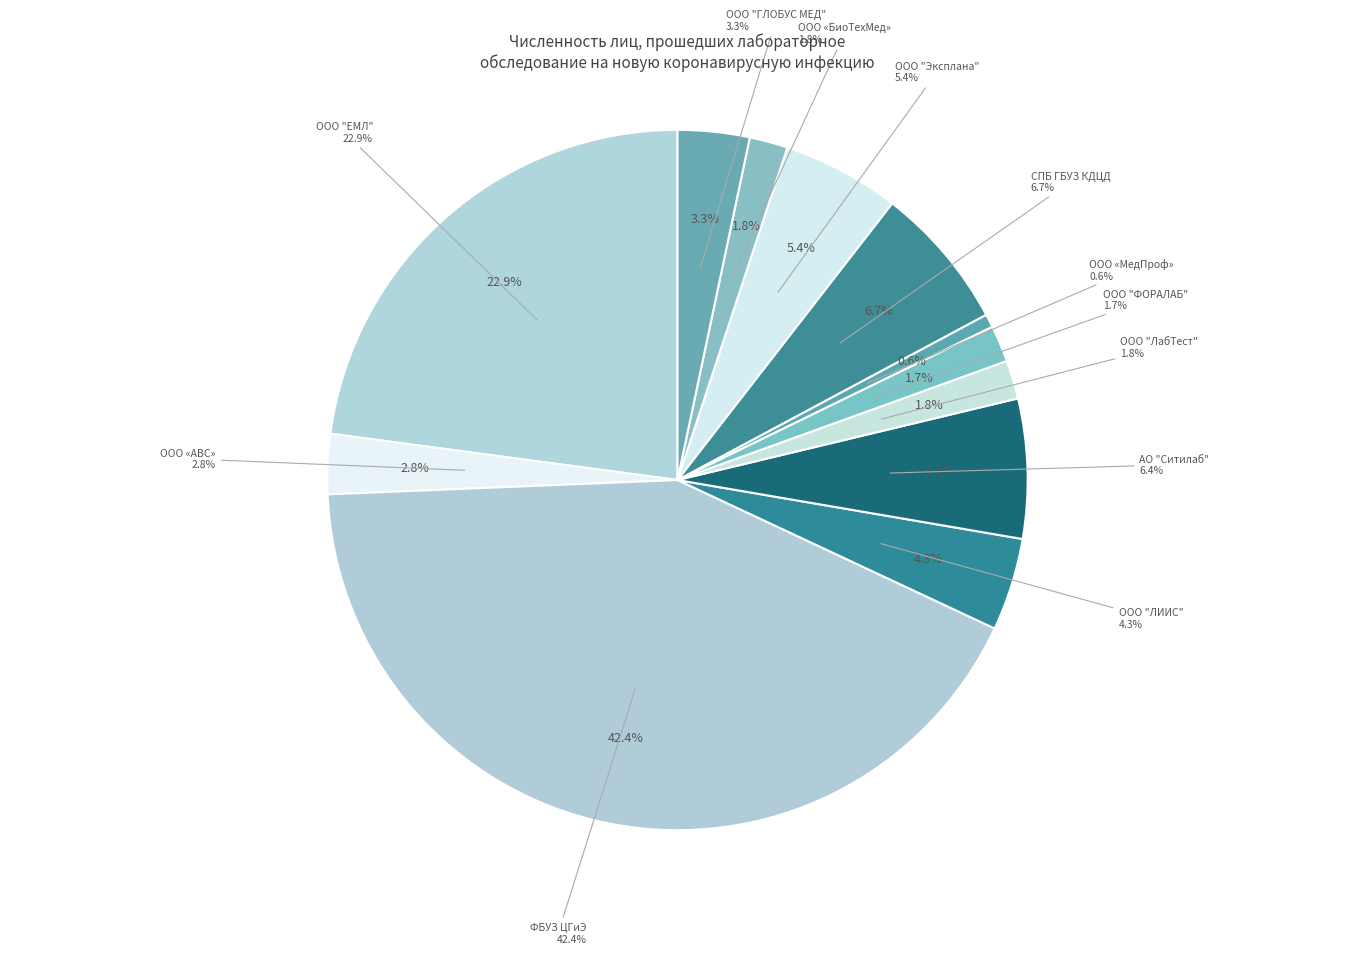

To the nearest percent, what portion does АО "Ситилаб" represent?

6%